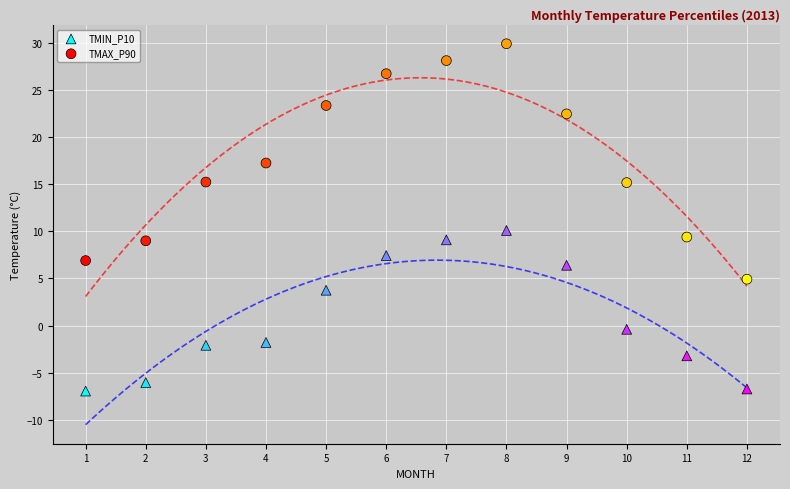

Across all series, what Y value is closest to 11?

10.1